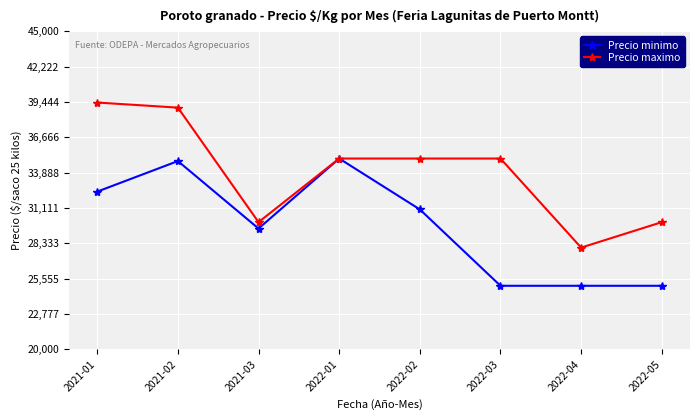

At which label does Precio maximo reach its peak?

2021-01